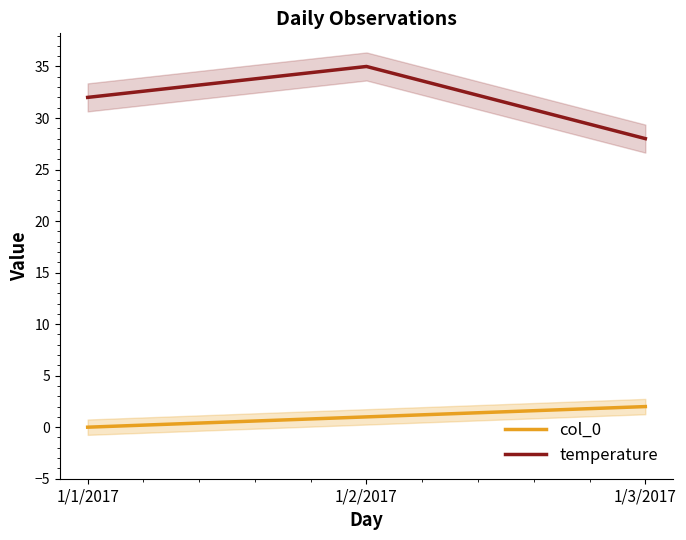

Which series has the widest spread of values?

temperature